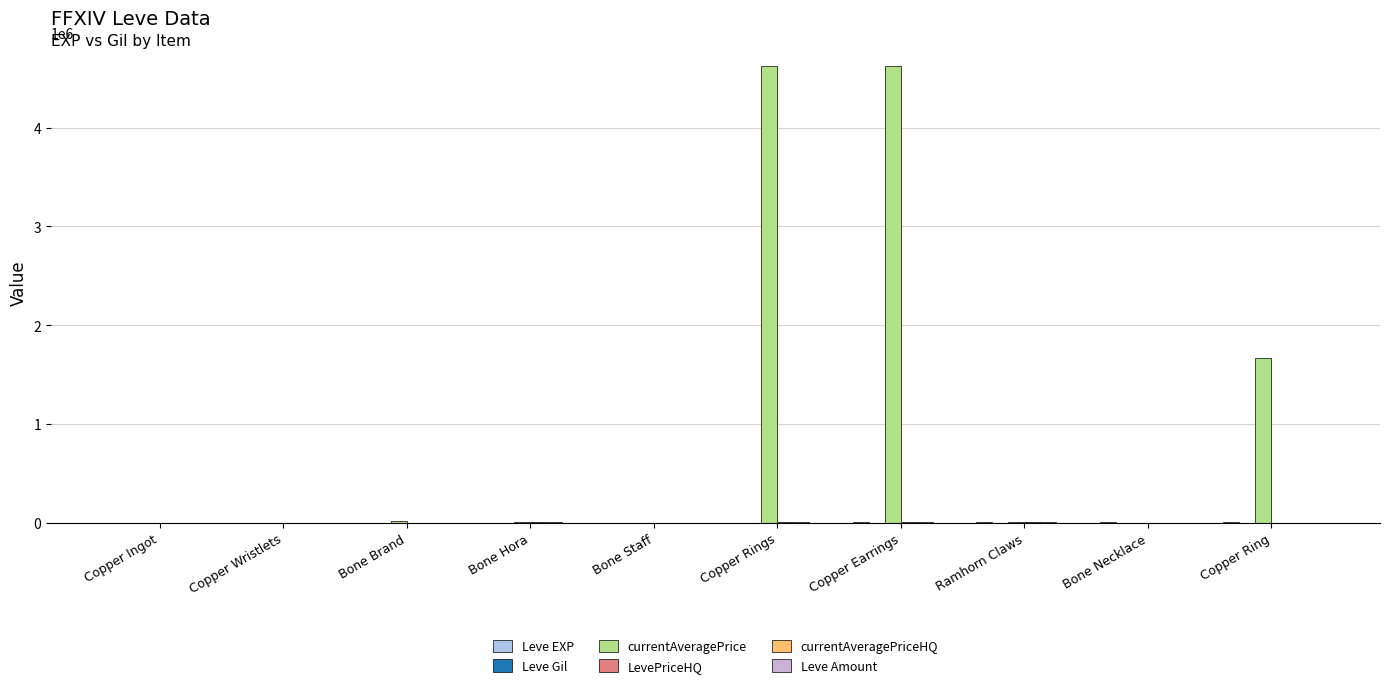

How many distinct data groups are displayed?

6